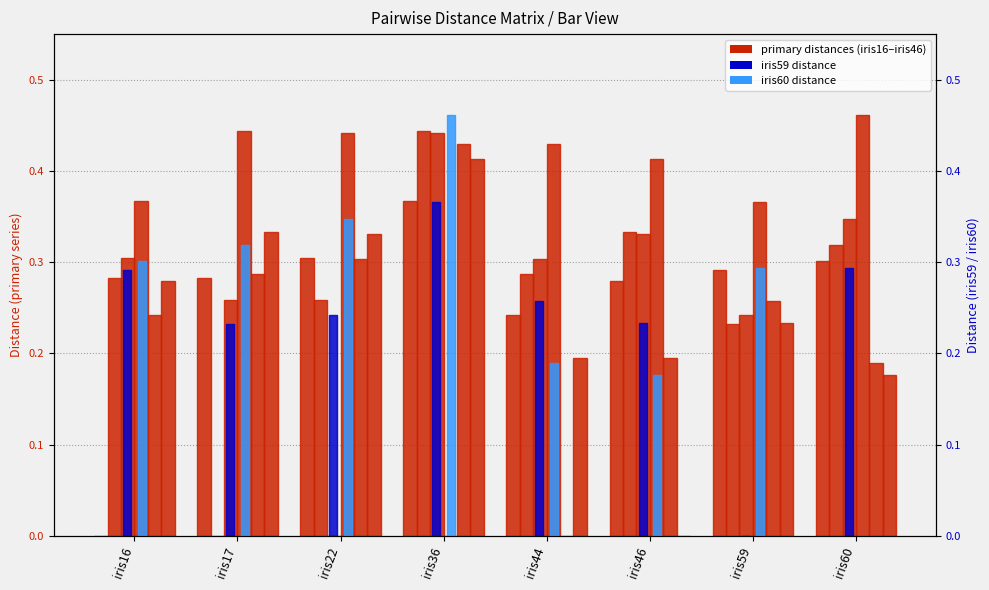

Count the iris59 values in the range 0 to 1.

8